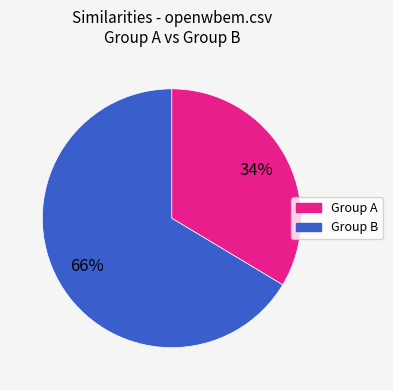

Count the number of slices in the pie.

2